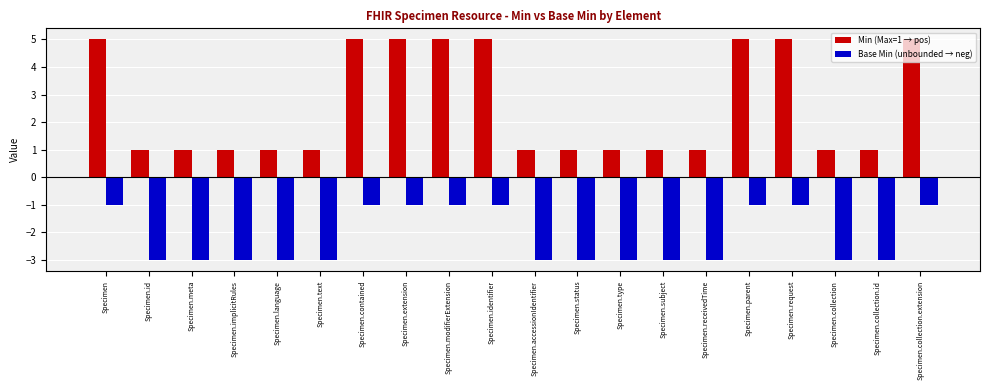

Rank the series at Specimen.collection.id from lowest to highest value.

Base Min (unbounded → neg), Min (Max=1 → pos)